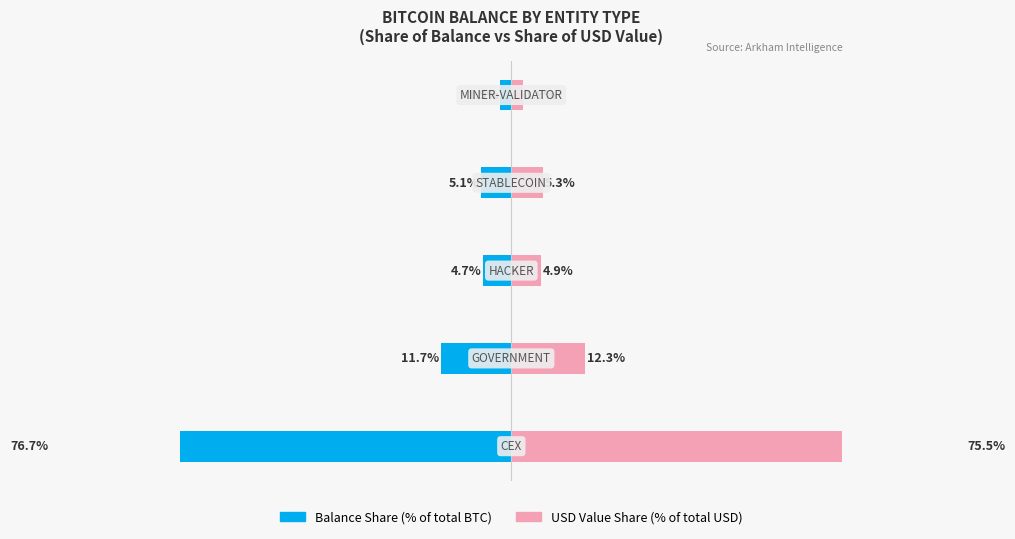

Reading left to right, extract all data points from this chart.

Balance Share (%): -76.7	-11.7	-4.7	-5.1	-1.9
USD Share (%): 75.5	12.3	4.9	5.3	1.9